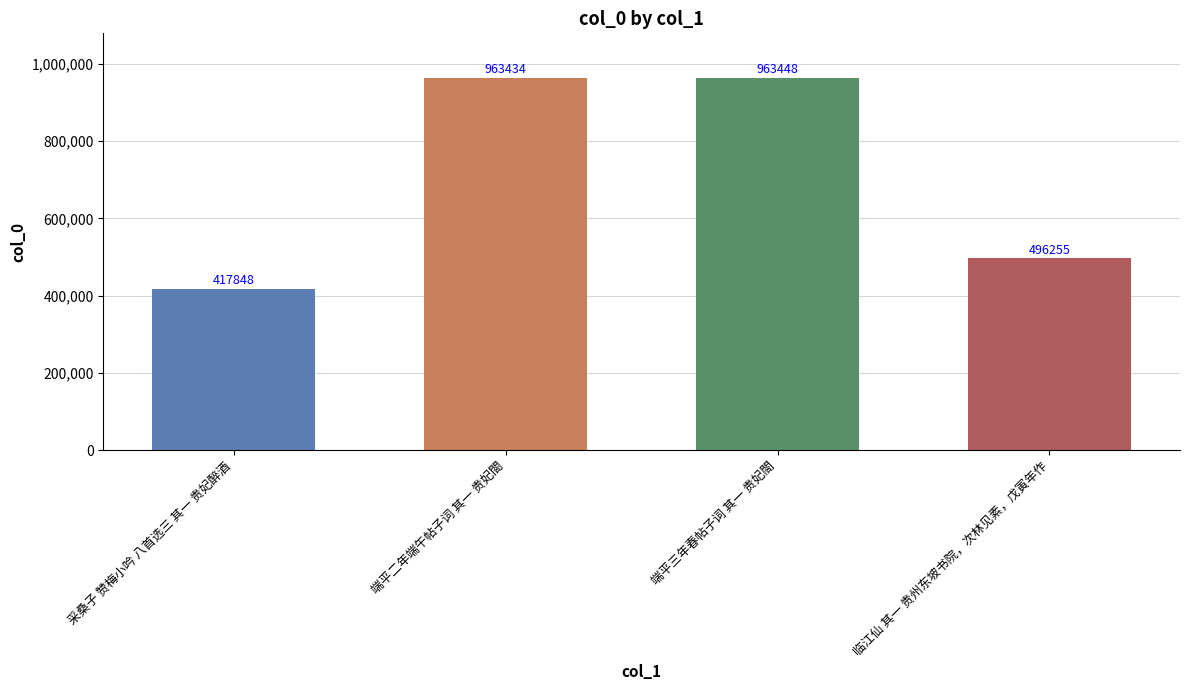

What is the minimum value shown in the chart?

417848